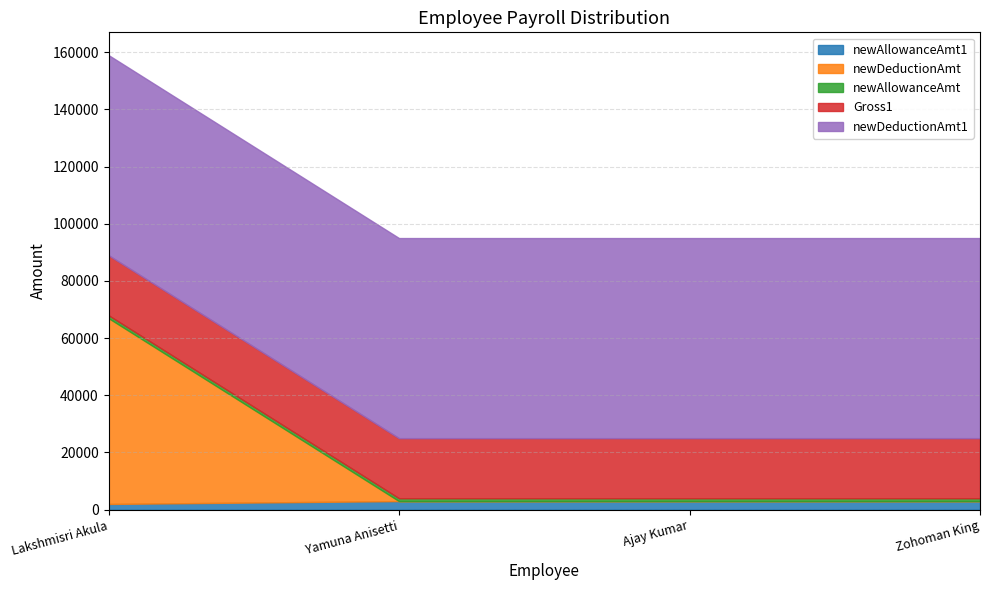

Reading right to left, list all the values displayed in this chart.

newAllowanceAmt1: Zohoman King=3000	Ajay Kumar=3000	Yamuna Anisetti=3000	Lakshmisri Akula=2000
newDeductionAmt: Zohoman King=0	Ajay Kumar=0	Yamuna Anisetti=0	Lakshmisri Akula=65000
newAllowanceAmt: Zohoman King=1000	Ajay Kumar=1000	Yamuna Anisetti=1000	Lakshmisri Akula=1000
Gross1: Zohoman King=21000	Ajay Kumar=21000	Yamuna Anisetti=21000	Lakshmisri Akula=21000
newDeductionAmt1: Zohoman King=70000	Ajay Kumar=70000	Yamuna Anisetti=70000	Lakshmisri Akula=70000